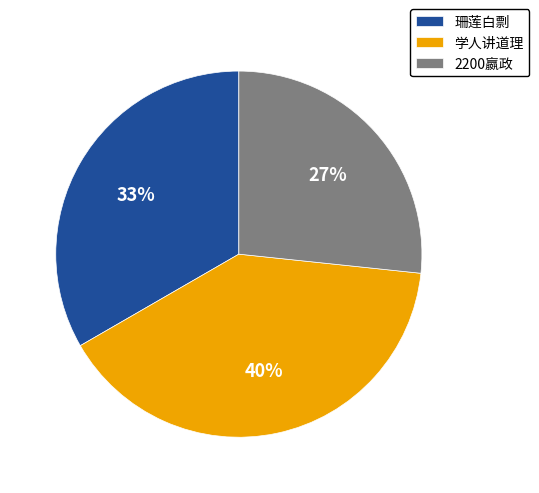

Is it true that 珊莲白剽 is 46% of the pie?

False